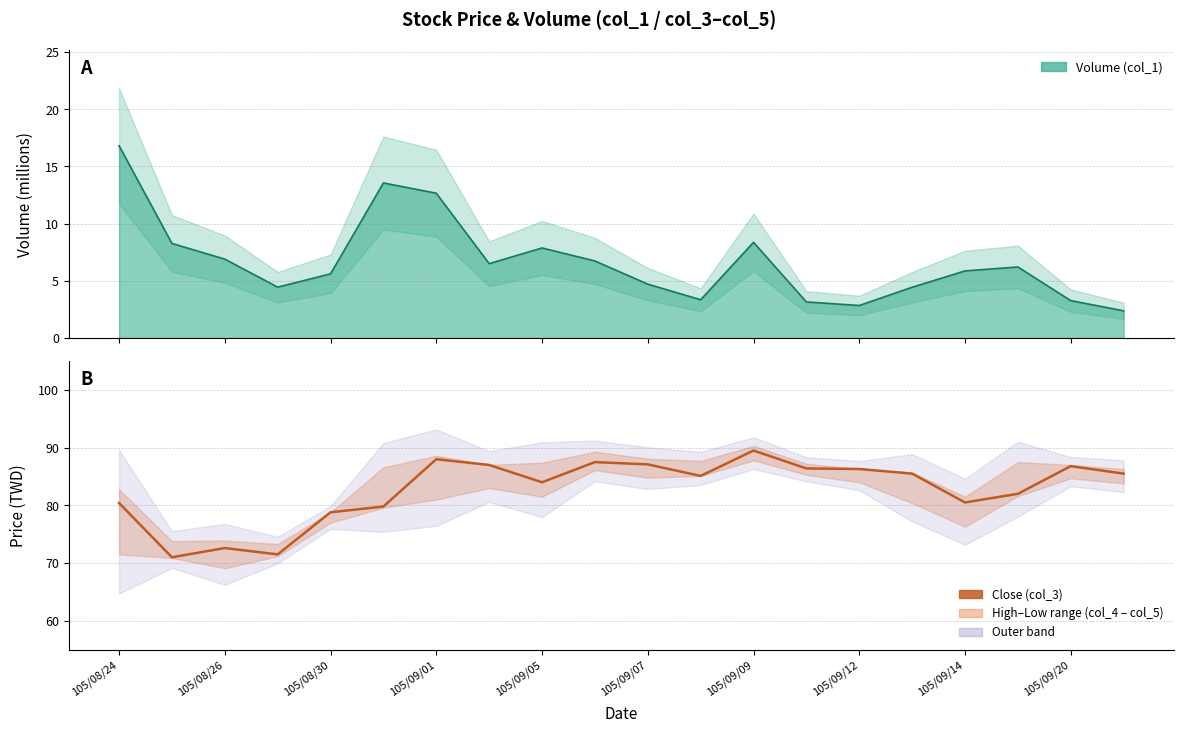

What is the value of the 19th point from the left?

86.8